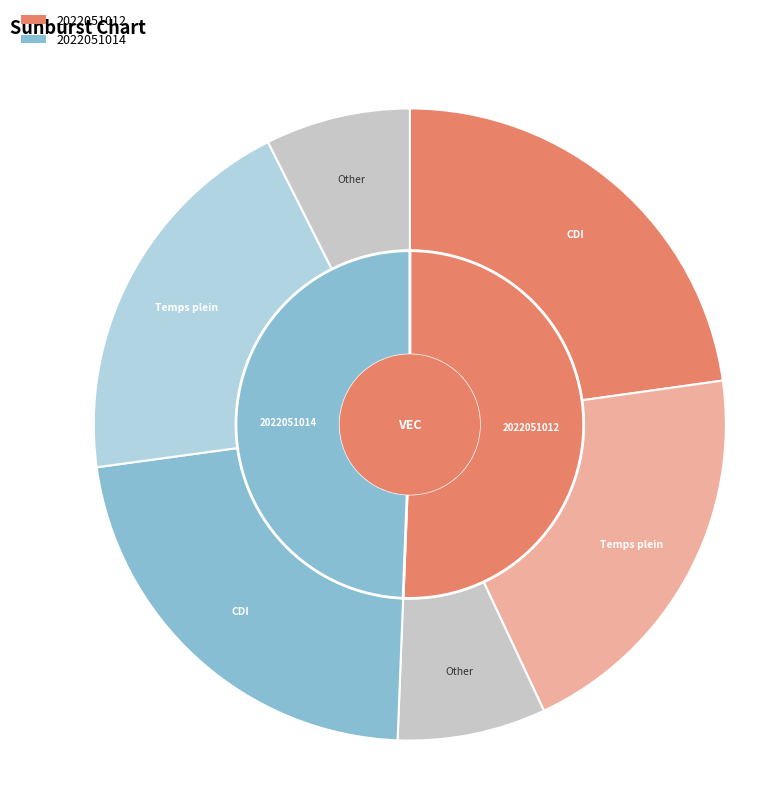

To the nearest percent, what is the difference between the 2022051014 and 2022051012 slice percentages?

1%